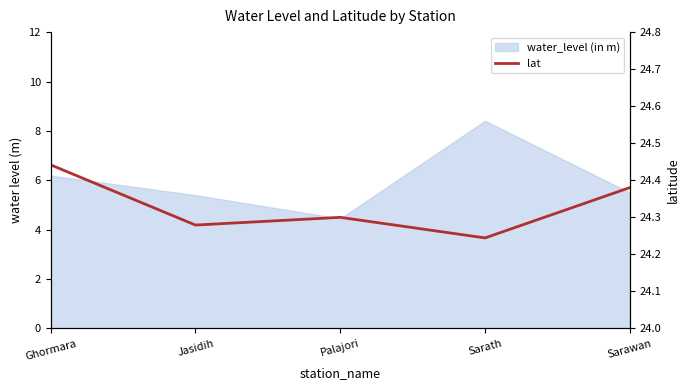

What is the label of the 5th point from the right?

Ghormara